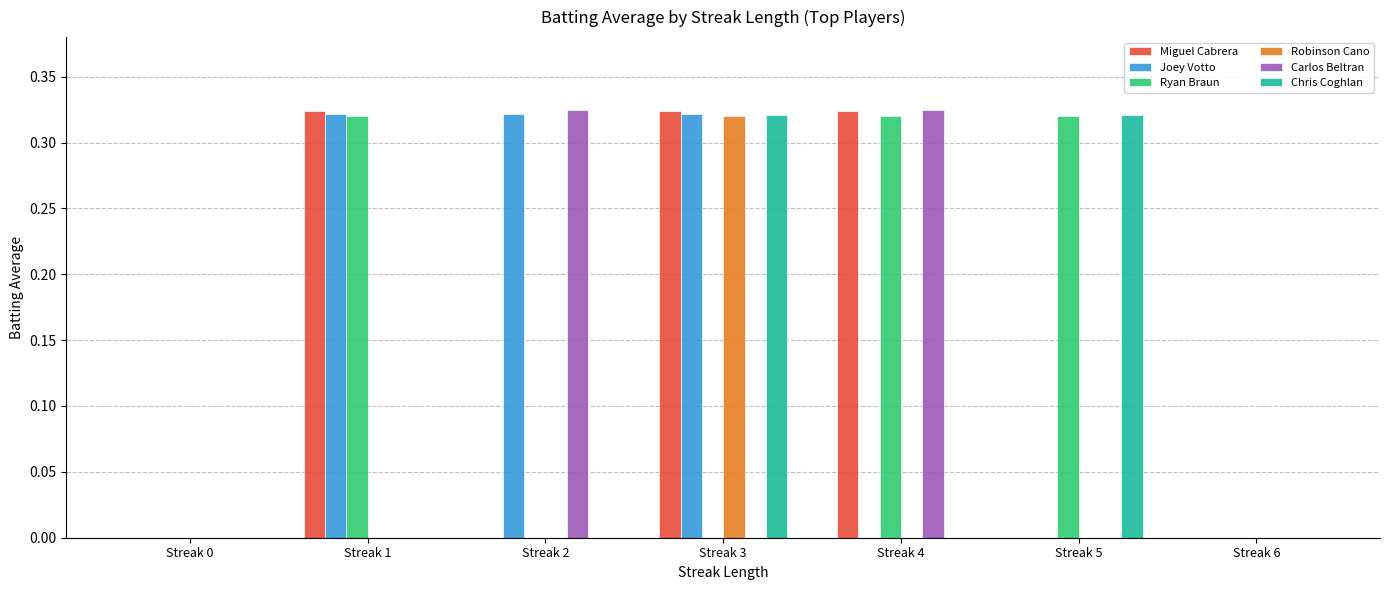

What are all the series names shown in the legend?

Miguel Cabrera, Joey Votto, Ryan Braun, Robinson Cano, Carlos Beltran, Chris Coghlan